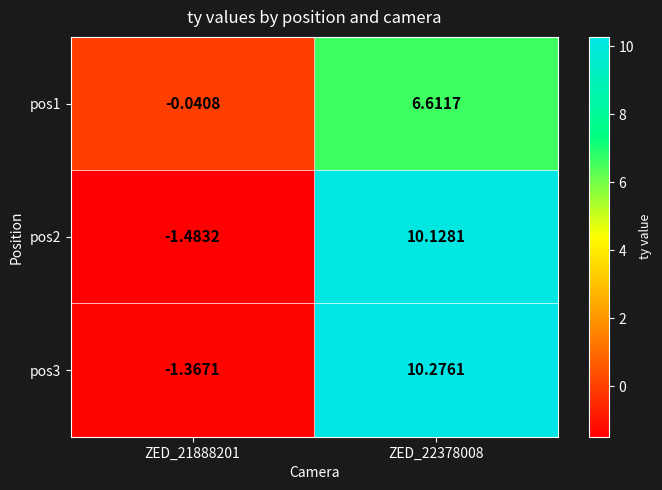

Is the value of pos3 at ZED_21888201 greater than the value of pos1 at ZED_21888201?

No